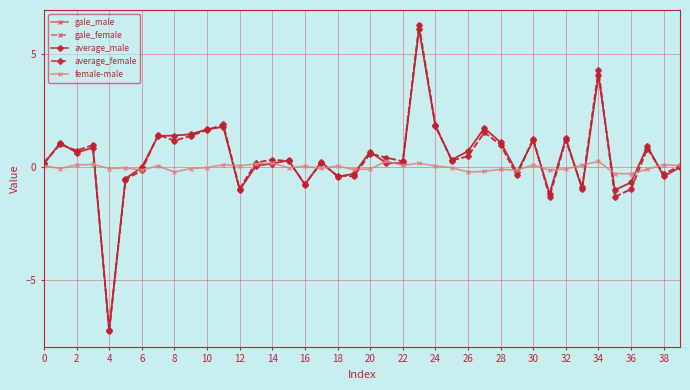

What is the lowest value of the gale_female series?

-7.3